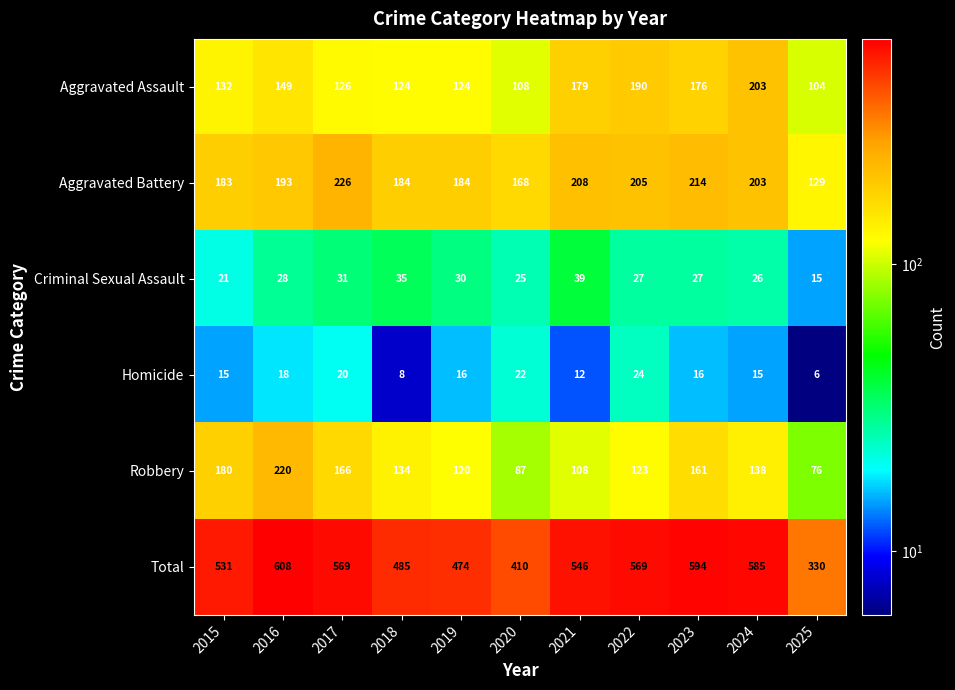

At which label is Total closest to 469?

2019